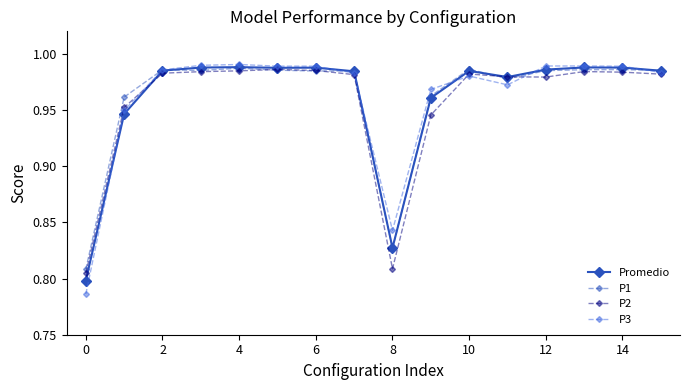

Which series has the largest range (max minus min)?

P3